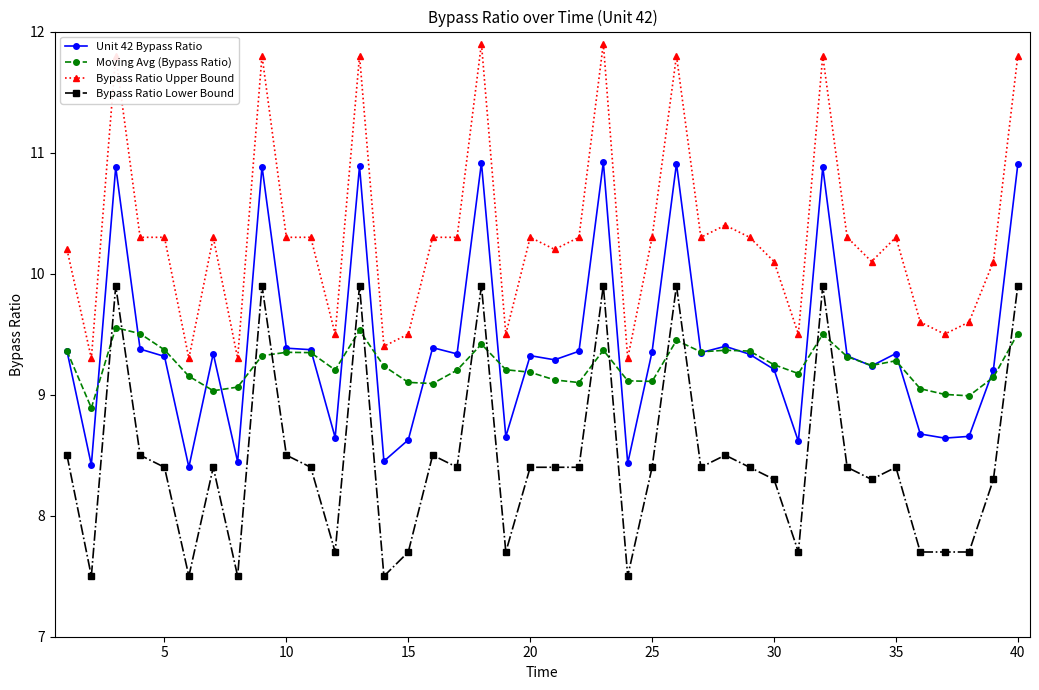

In Unit 42 Bypass Ratio, how many points are lower than both neighbors (excluding endpoints)?

13